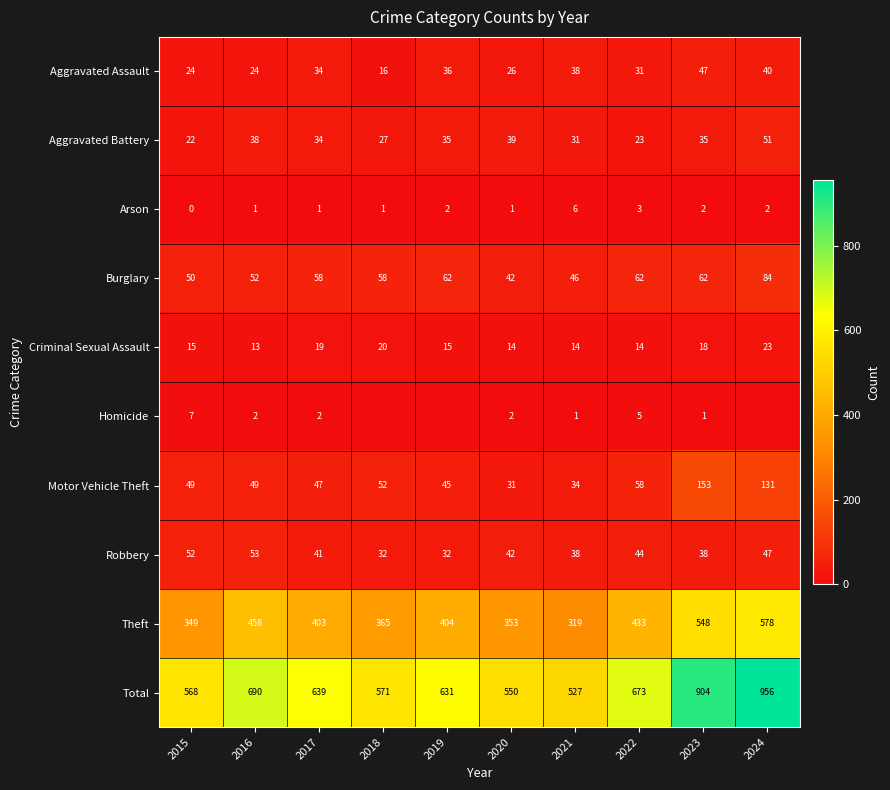

What is the sum of the Total values at 2021 and 2023?

1431